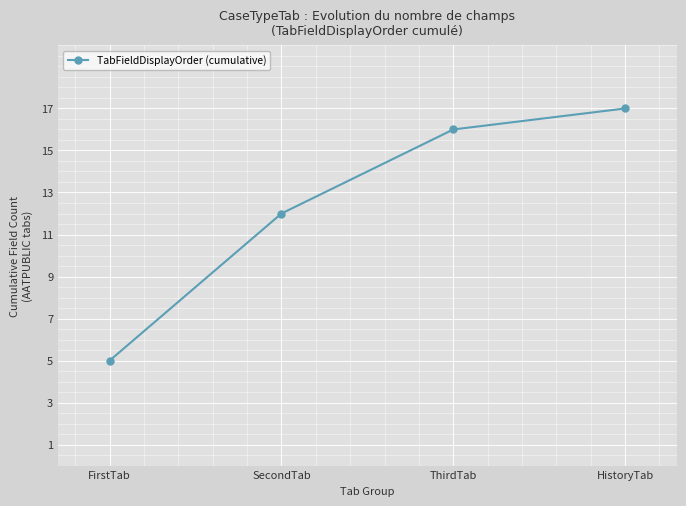

Between FirstTab and ThirdTab, which is larger?

ThirdTab